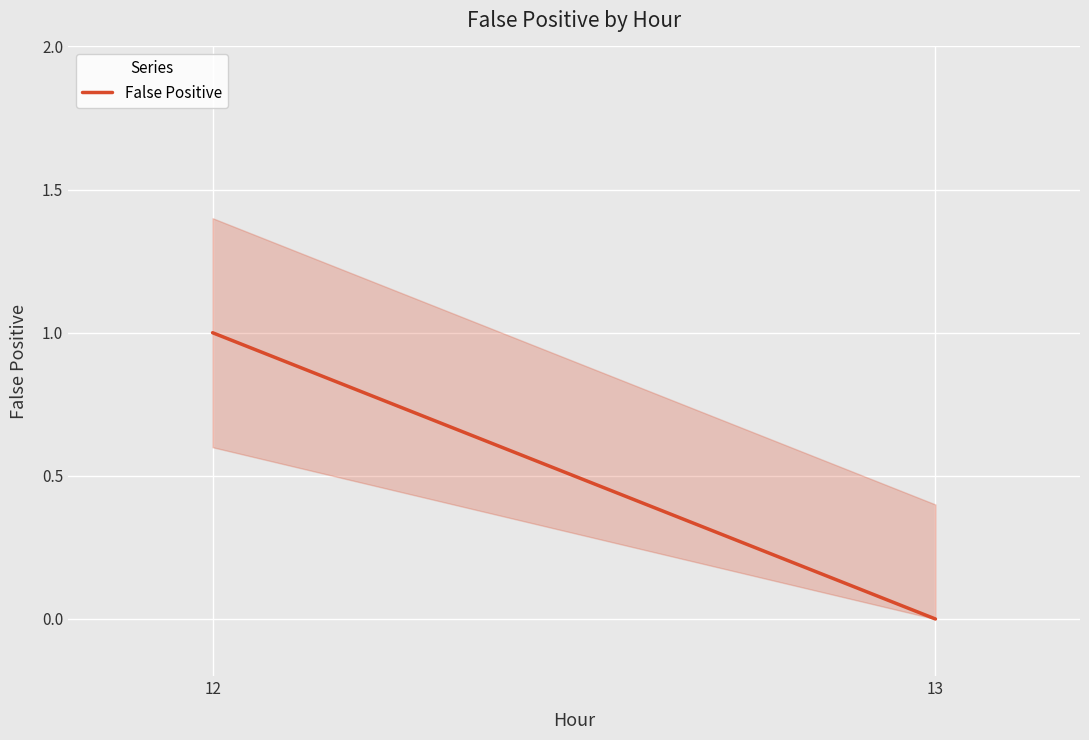

What is the sum of the values at 13 and 12?

1